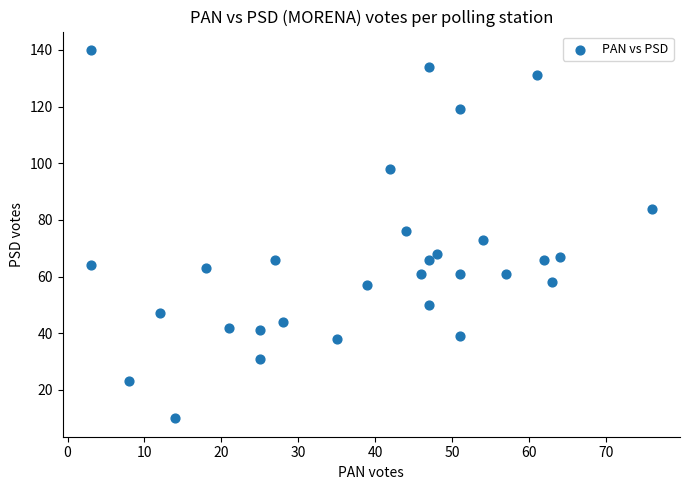

What is the range of Y values (max minus min)?

130